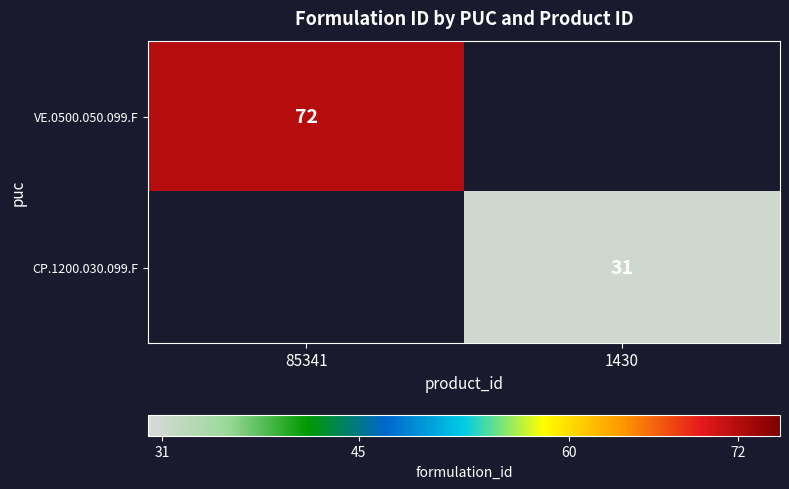

At how many categories does at least one series exceed 51?

1